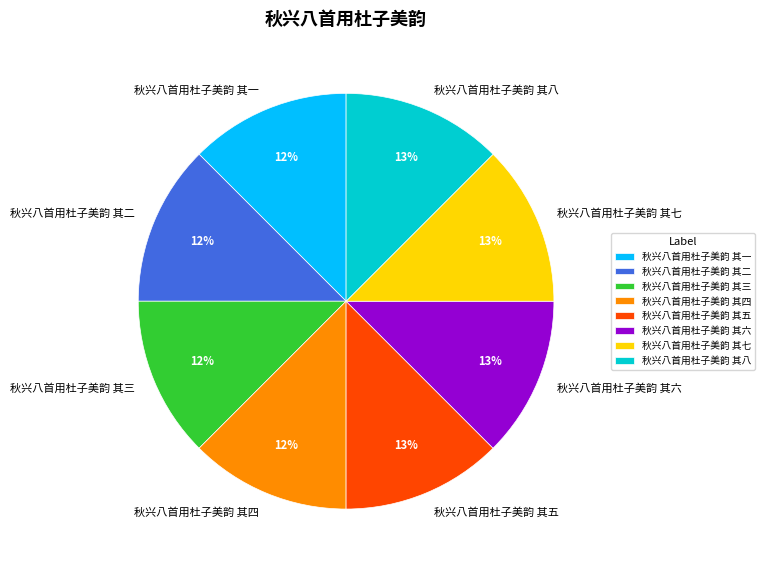

Count the number of slices in the pie.

8